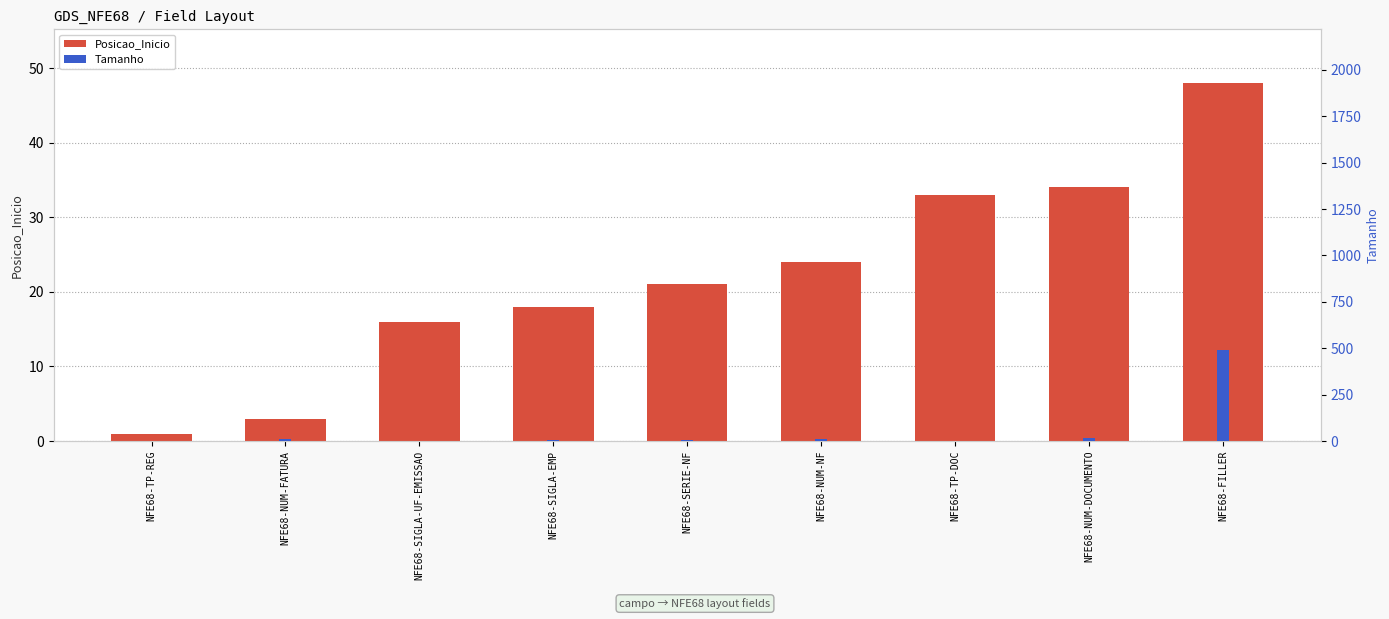

What are all the series names shown in the legend?

Posicao_Inicio, Tamanho